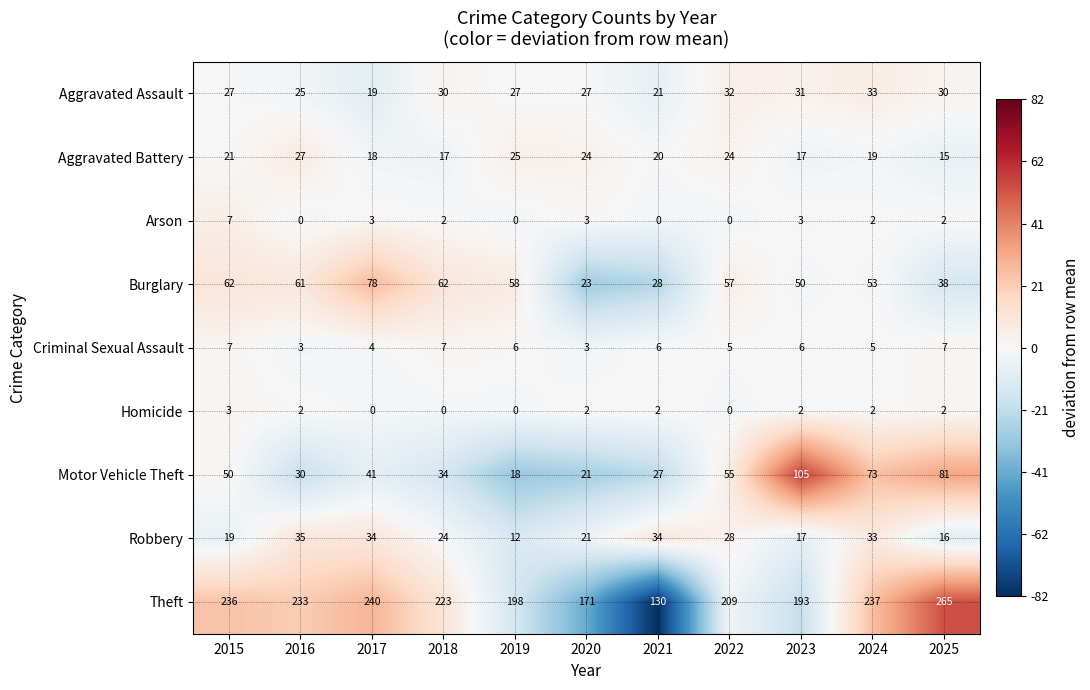

At which category is the sum across all series the highest?

2024